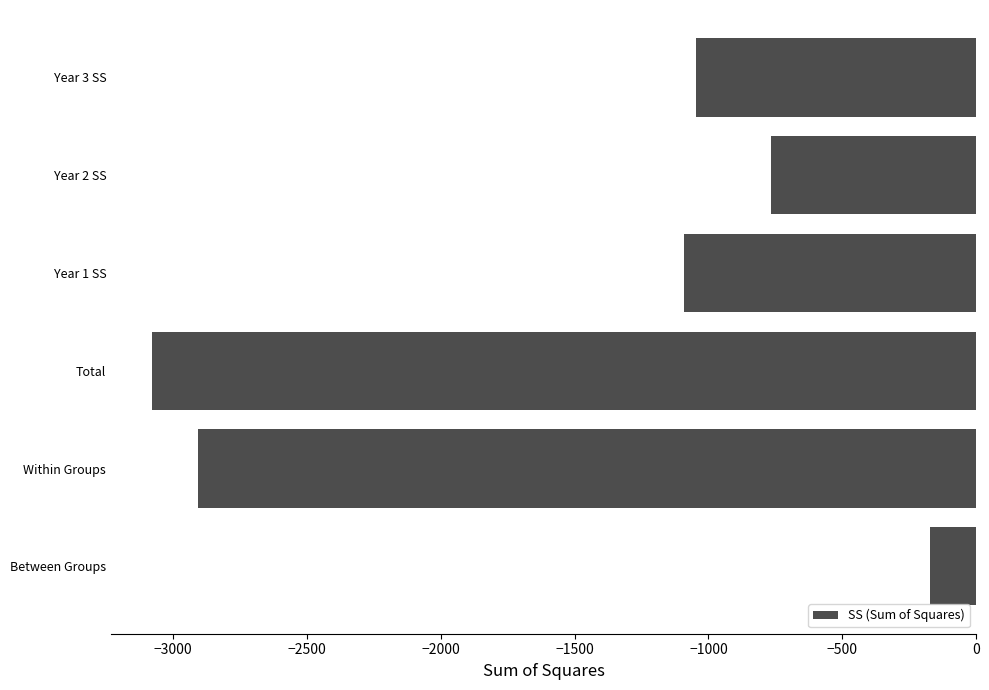

What is the difference between the second highest and minimum values?

2311.0